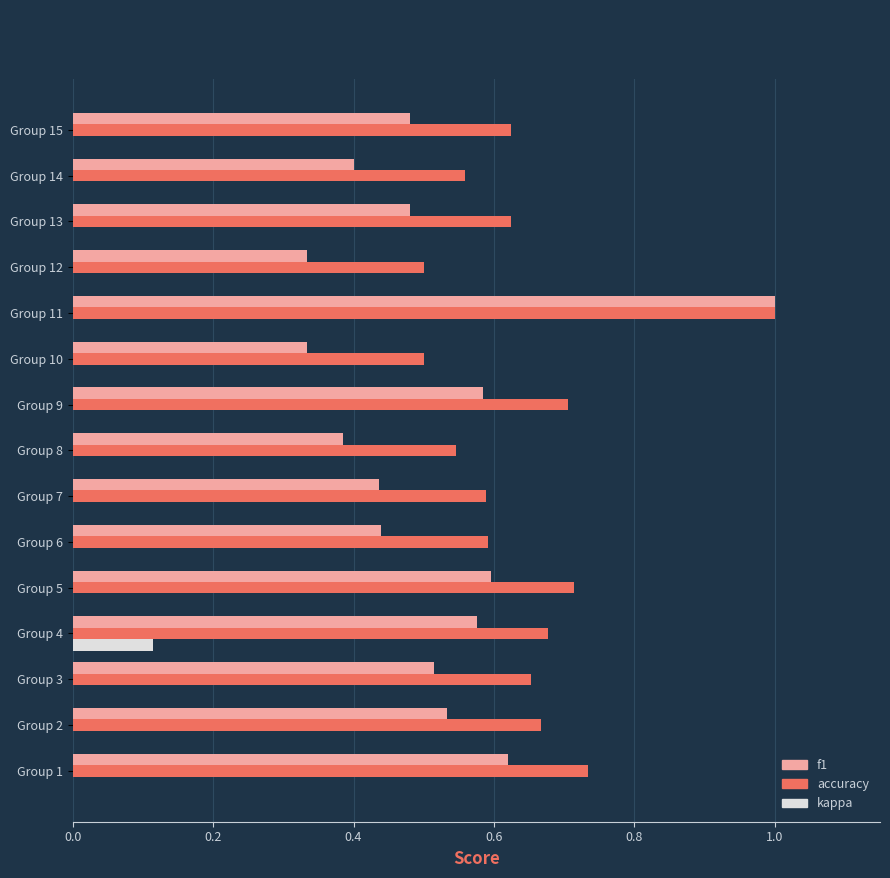

Is the value of f1 at Group 1 greater than the value of accuracy at Group 4?

No